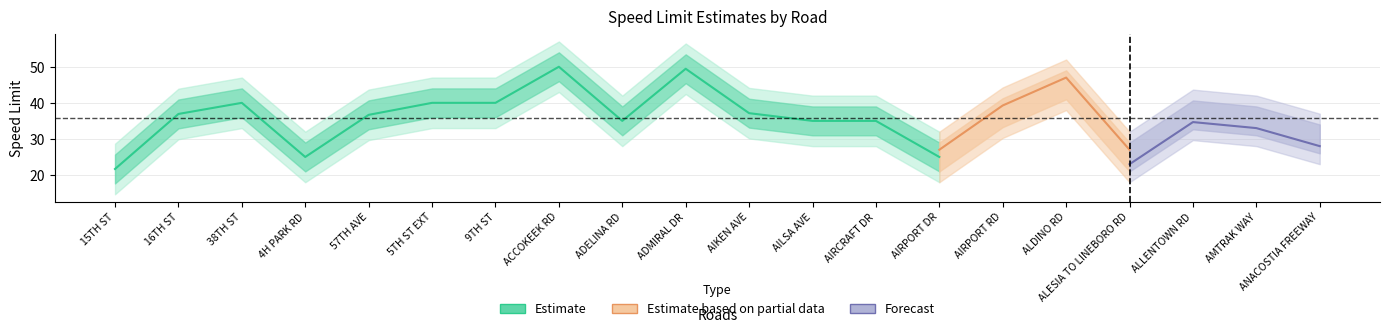

What is the value of the Estimate point at the 14th from the left?

25.0